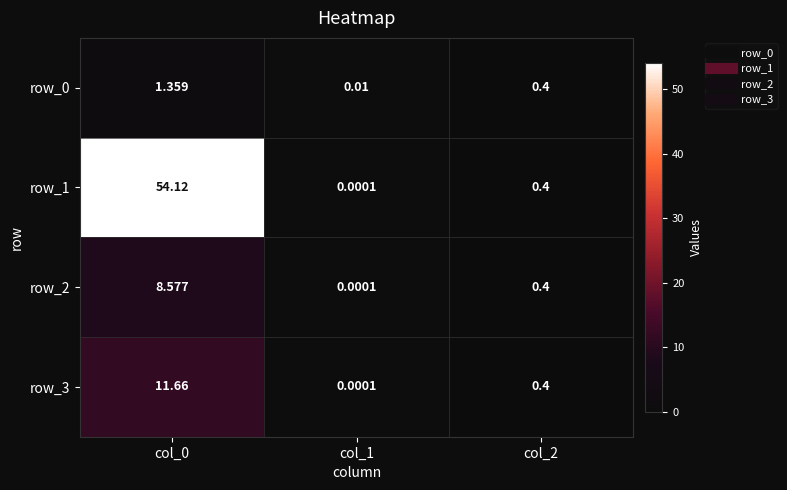

Rank the series at col_2 from lowest to highest value.

row_0, row_1, row_2, row_3